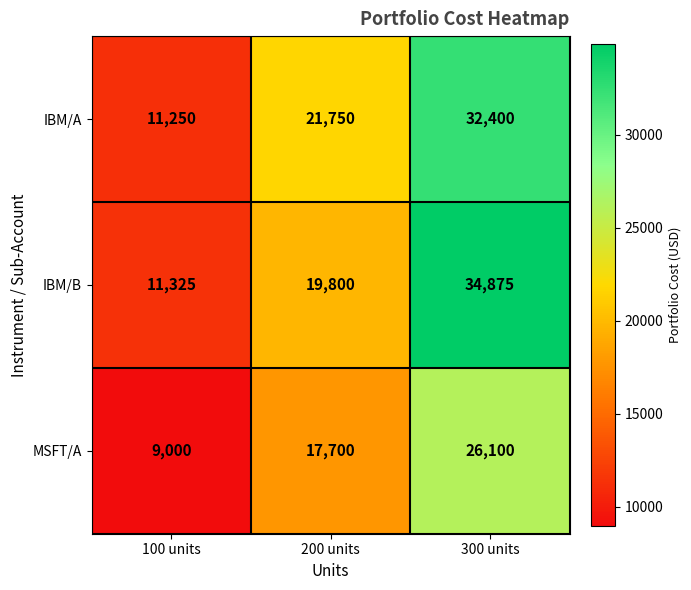

What is the greatest value displayed?

34875